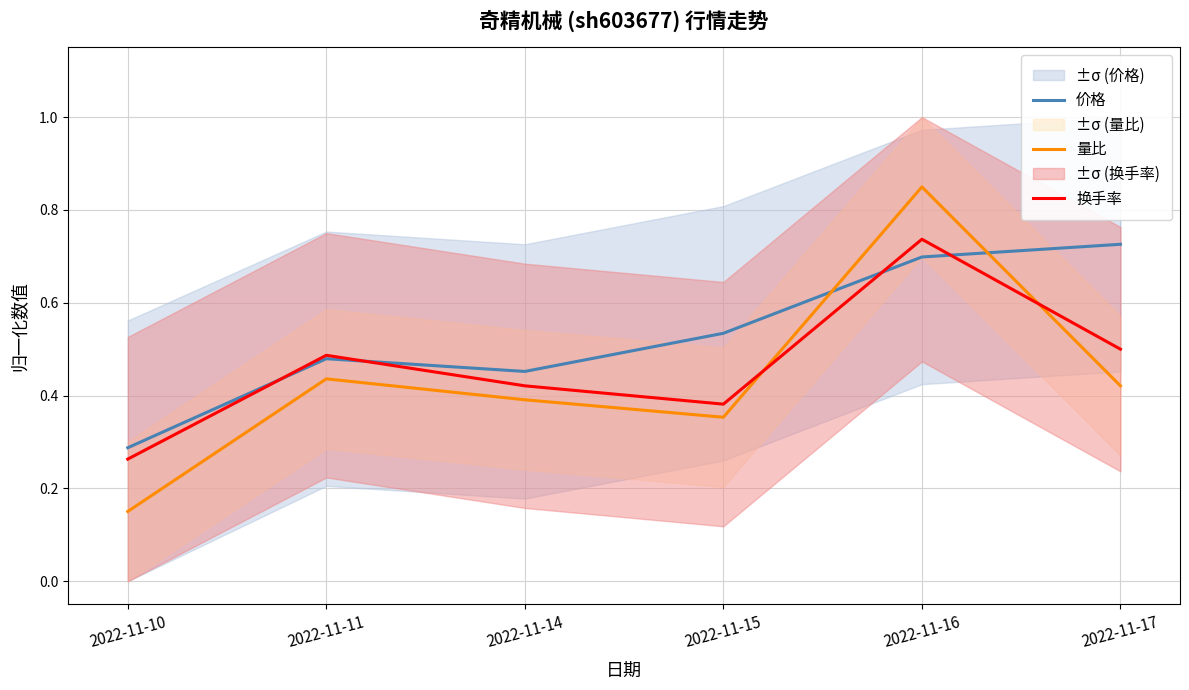

Where is 换手率 nearest to the value 0?

2022-11-10